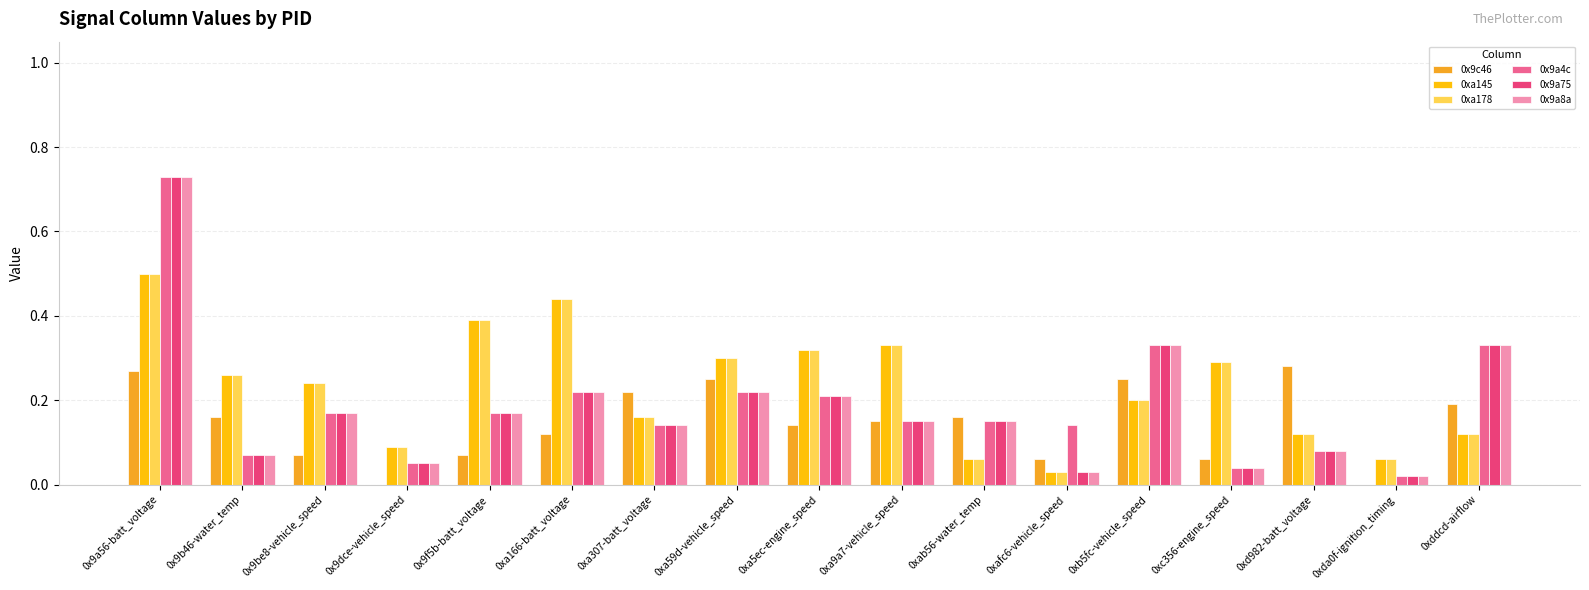

The 0x9a4c series shows 0.1 at 0xab56-water_temp. True or false?

True